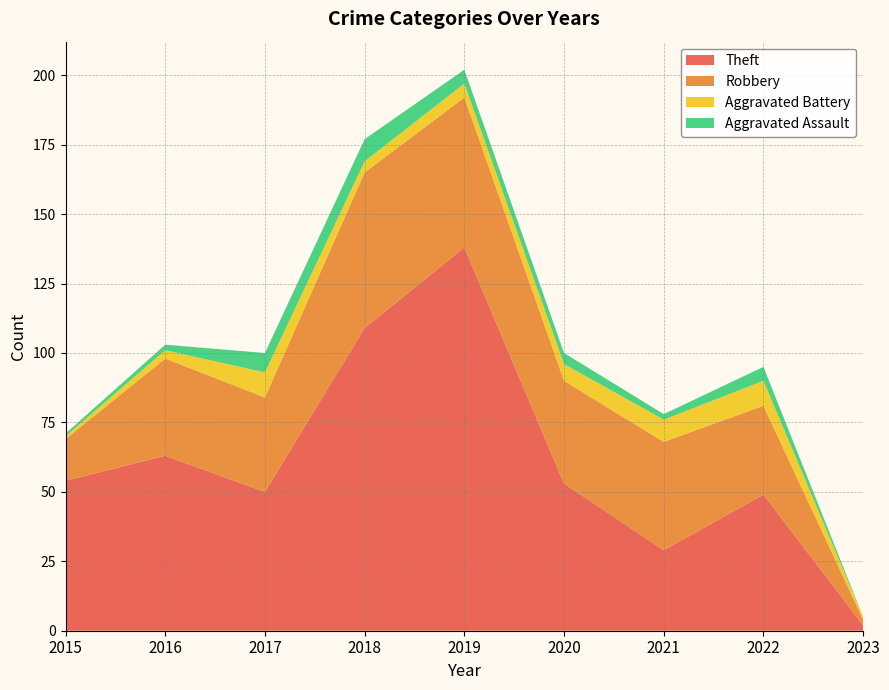

Reading right to left, transcribe all the data shown in this chart.

Theft: 2023=2	2022=49	2021=29	2020=53	2019=138	2018=109	2017=50	2016=63	2015=54
Robbery: 2023=2	2022=32	2021=39	2020=37	2019=54	2018=56	2017=34	2016=35	2015=15
Aggravated Battery: 2023=1	2022=9	2021=8	2020=6	2019=5	2018=4	2017=9	2016=3	2015=1
Aggravated Assault: 2023=0	2022=5	2021=2	2020=4	2019=5	2018=8	2017=7	2016=2	2015=1